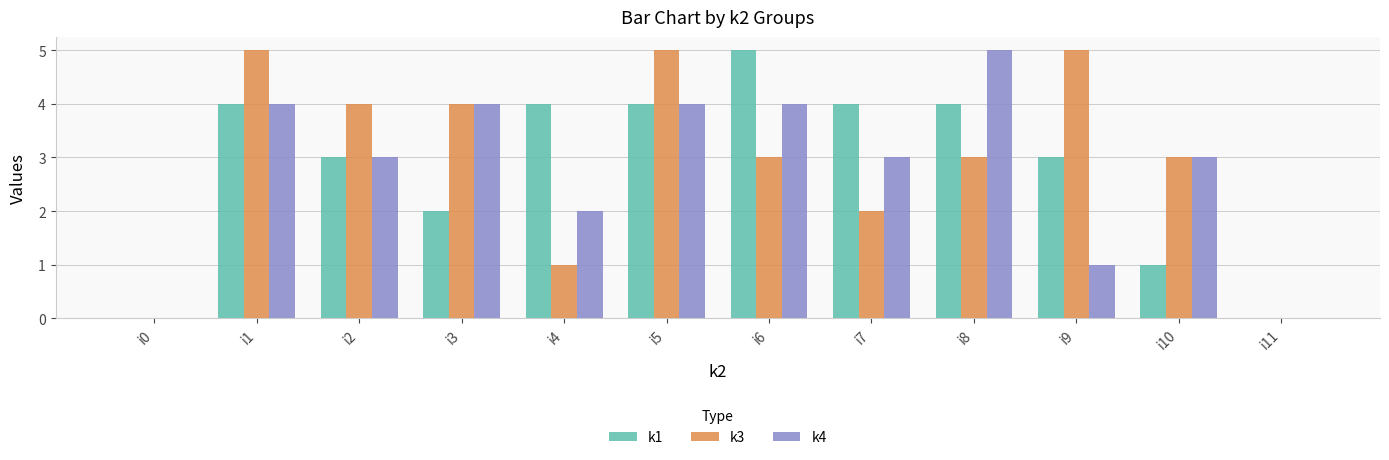

Between i7 and i9, which series saw the biggest shift?

k3